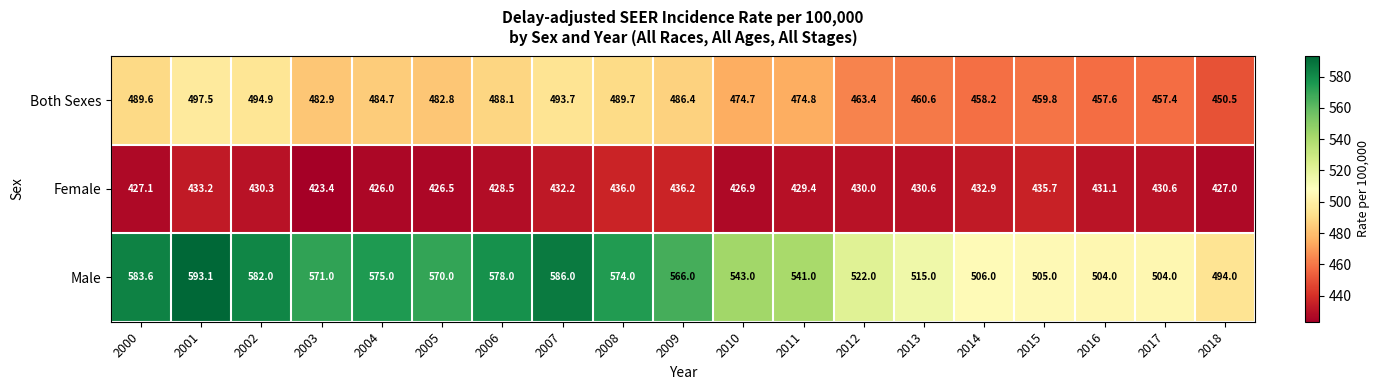

What value does the Male series have at 2006?

578.0